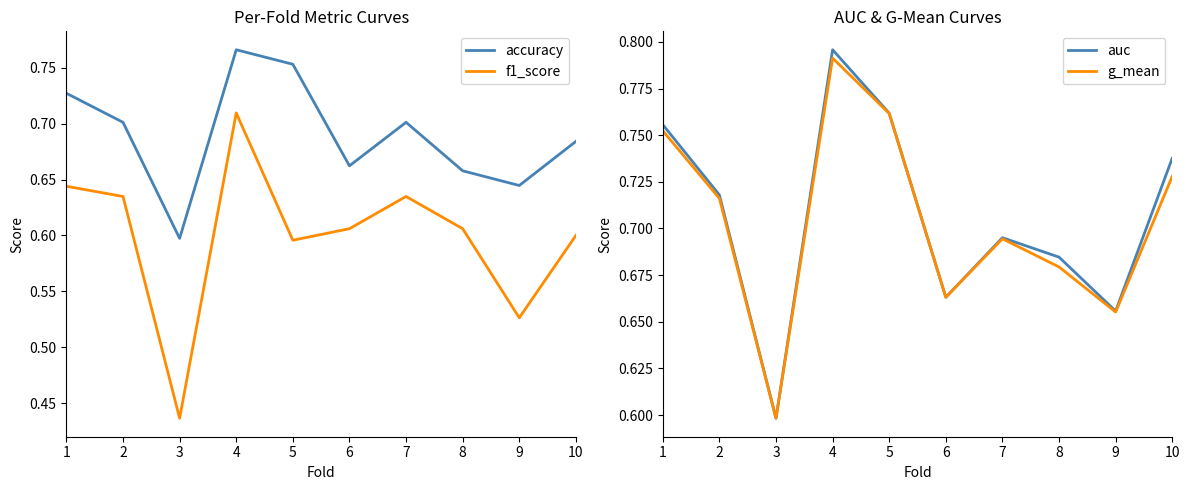

Reading left to right, extract all data points from this chart.

accuracy: 0.7	0.7	0.6	0.8	0.8	0.7	0.7	0.7	0.6	0.7
f1_score: 0.6	0.6	0.4	0.7	0.6	0.6	0.6	0.6	0.5	0.6
auc: 0.8	0.7	0.6	0.8	0.8	0.7	0.7	0.7	0.7	0.7
g_mean: 0.8	0.7	0.6	0.8	0.8	0.7	0.7	0.7	0.7	0.7